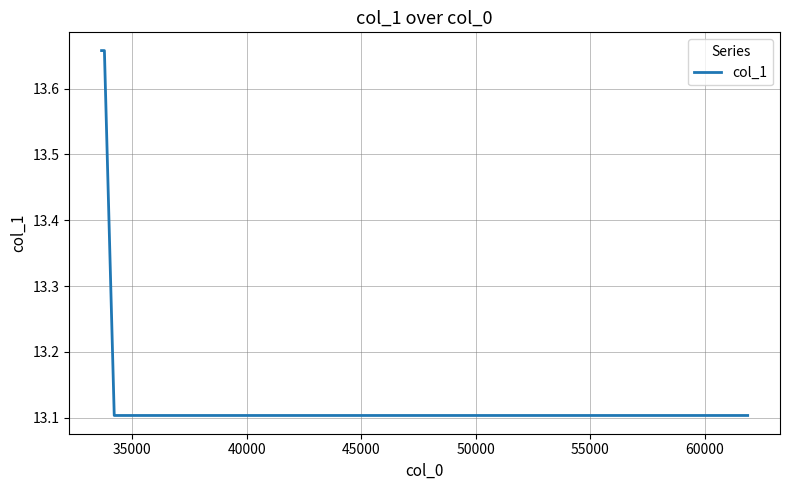

What is the average value?

13.3